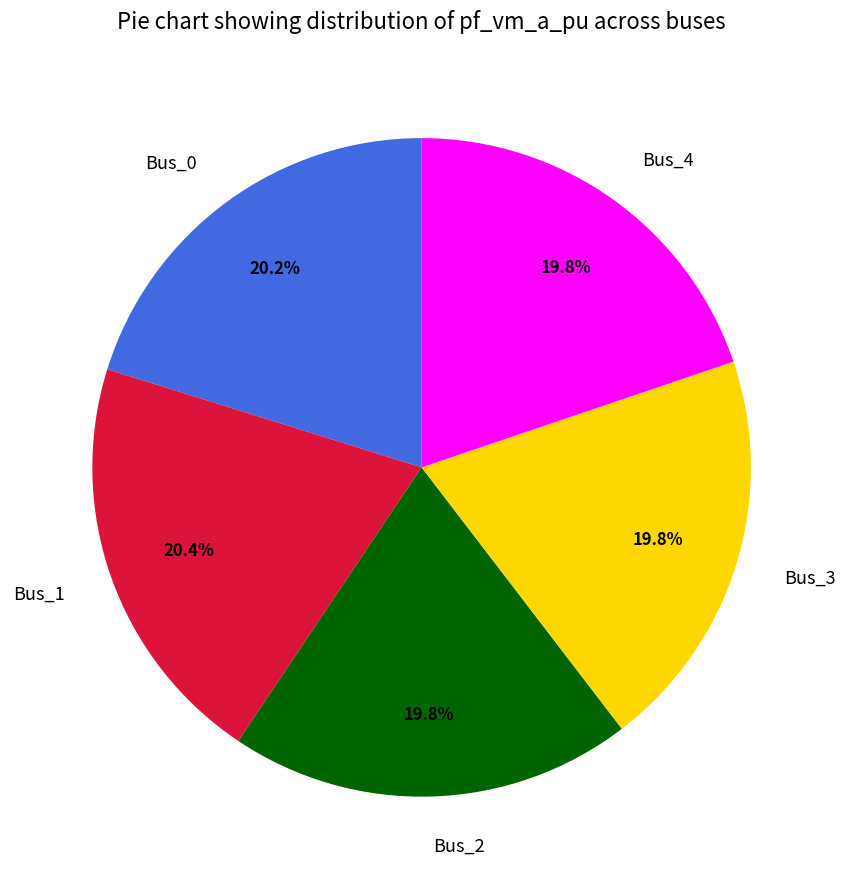

What percentage is NOT represented by Bus_0?

79.8%